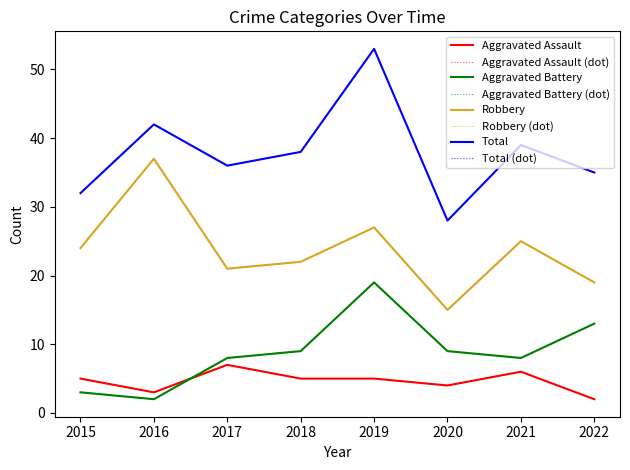

True or false: Robbery has more than 0 points higher than both neighbors.

True